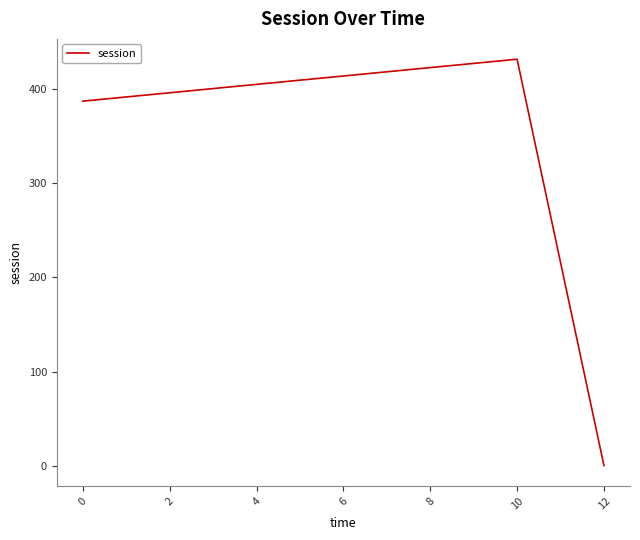

What is the change in value from 10 to 12?

-432.0